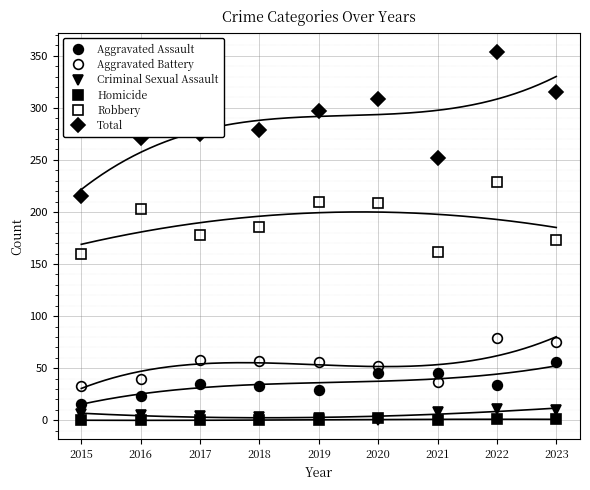

What is the difference between the Total values at 2017 and 2021?

23